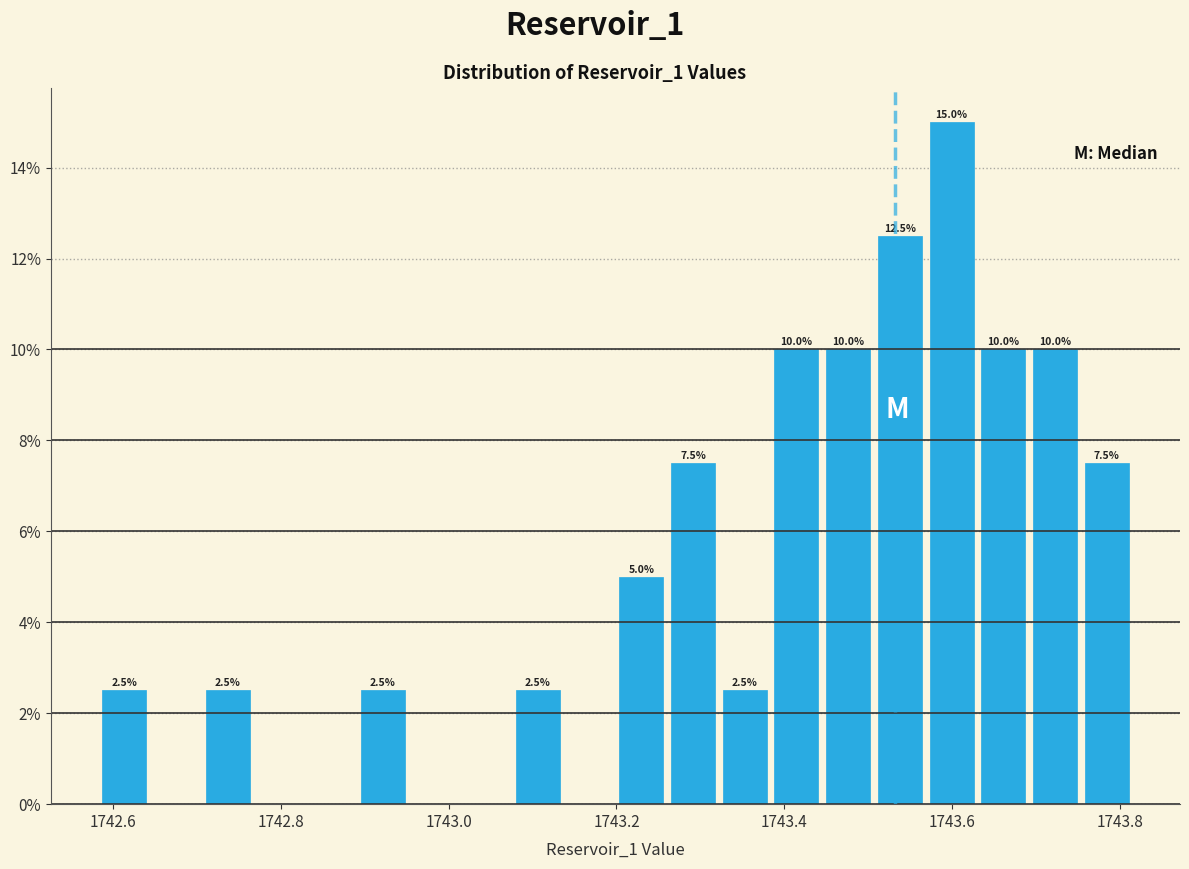

Around what value on the x-axis is the tallest bar? Give the approximate position of its centre, as read against the axis.

1743.60